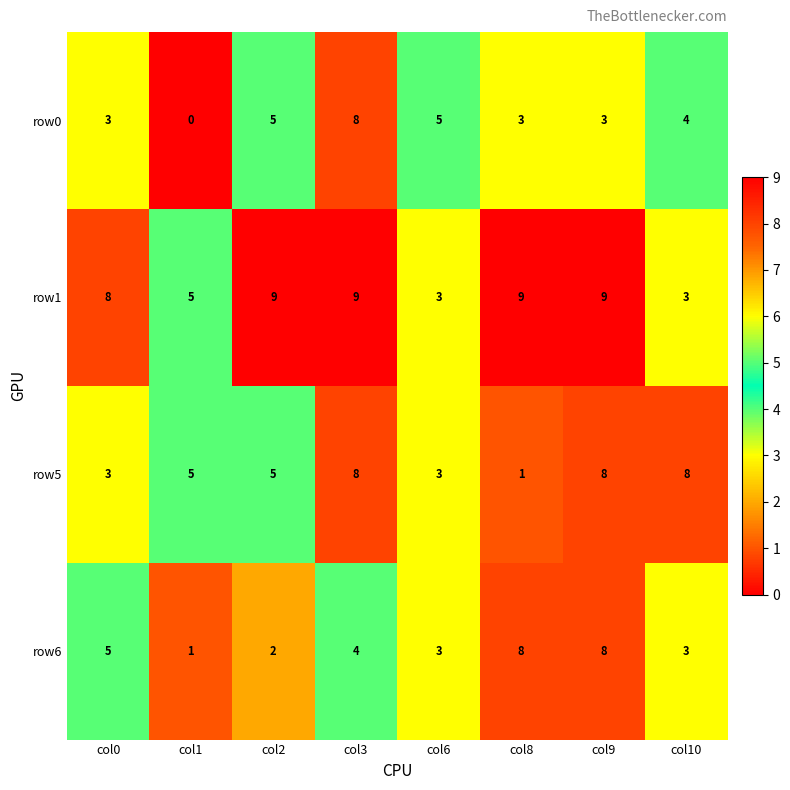

Is it true that row6 equals 0 at col2?

False